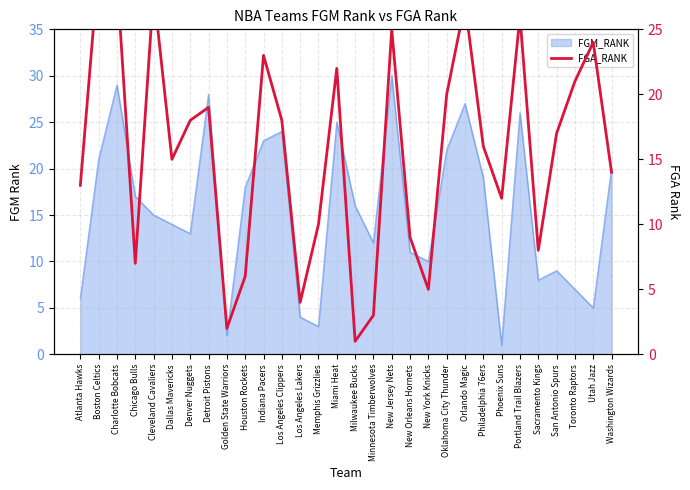

What is the change in value from Atlanta Hawks to Memphis Grizzlies?

-3